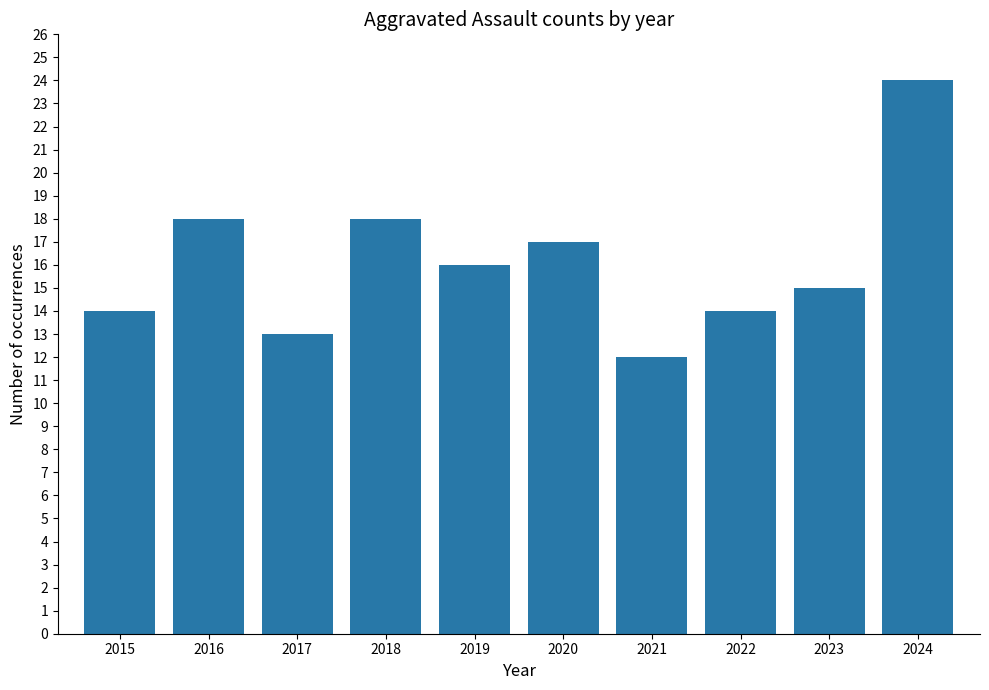

Approximately how many times larger is the value at 2018 compared to 2022?

1.3